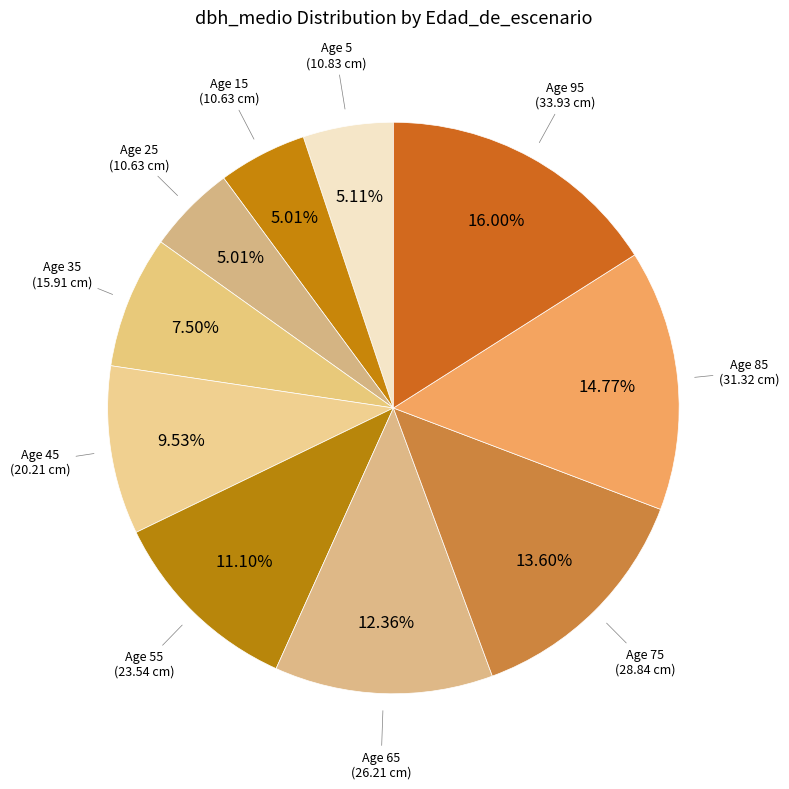

Is there a majority slice in this chart?

No